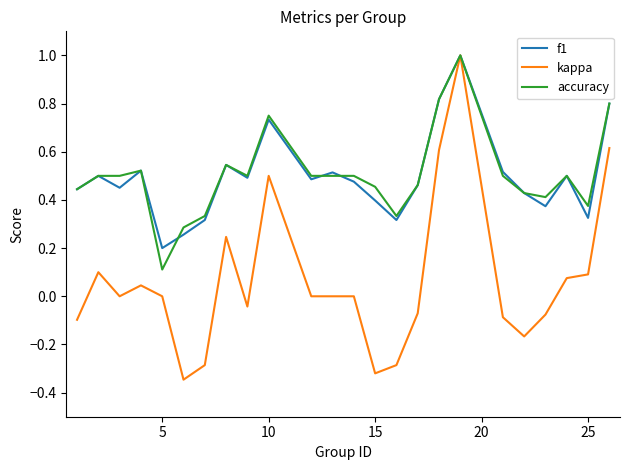

Which series has the widest spread of values?

kappa